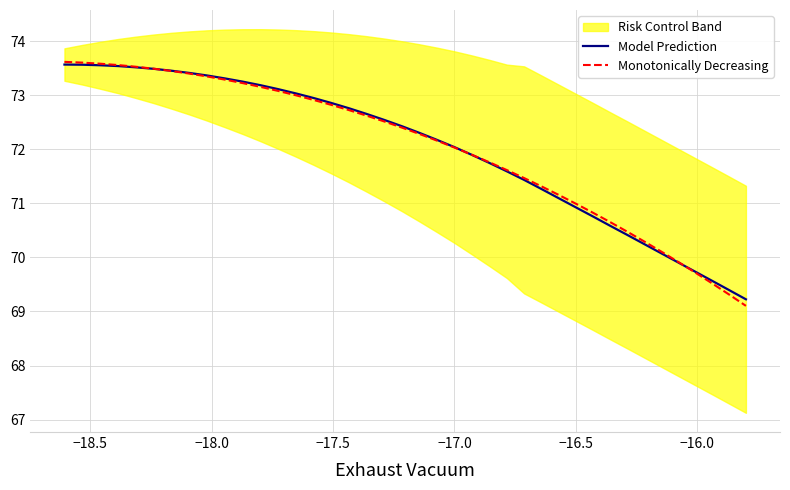

At how many categories does at least one series exceed 73?

14